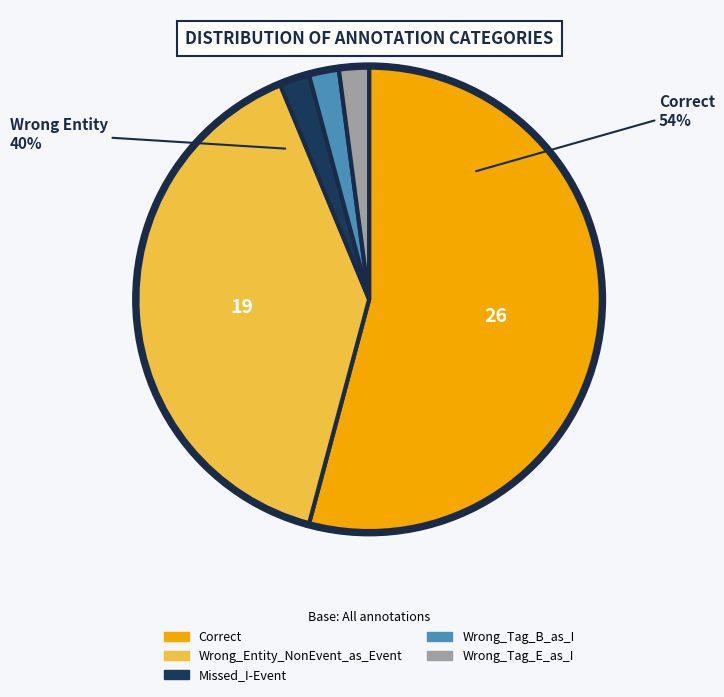

To the nearest percent, what portion does Wrong_Tag_B_as_I represent?

2%